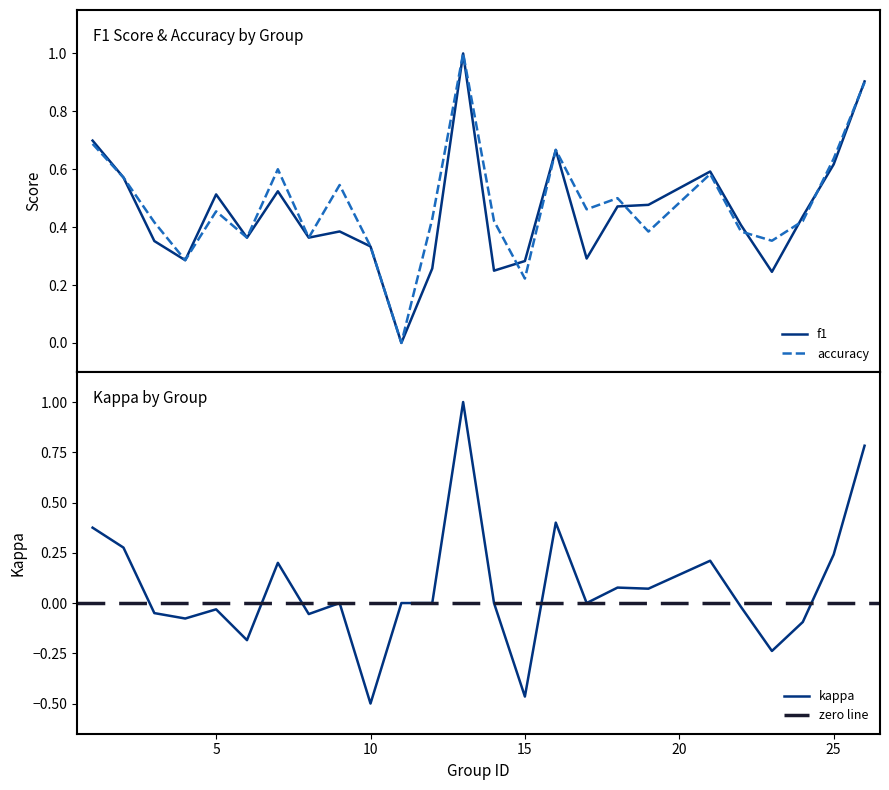

Where is kappa nearest to the value 0?

9